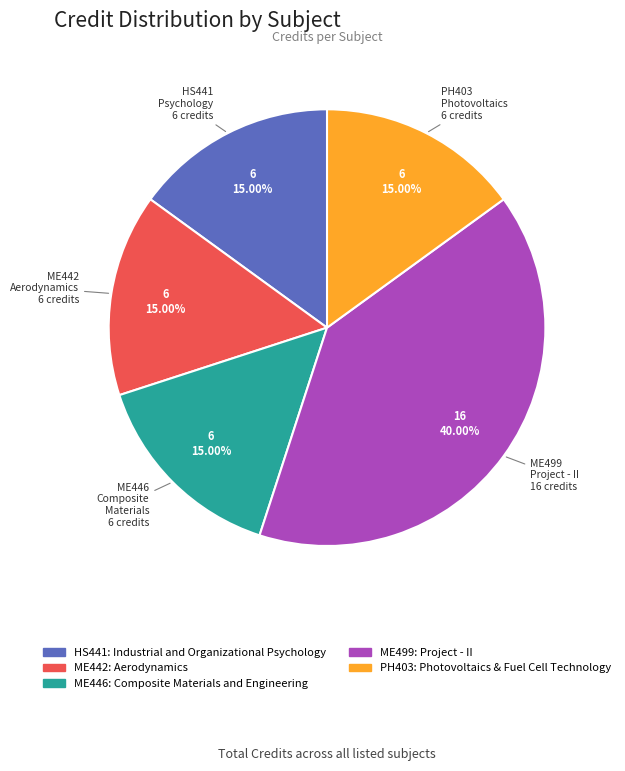

Count the number of slices in the pie.

5